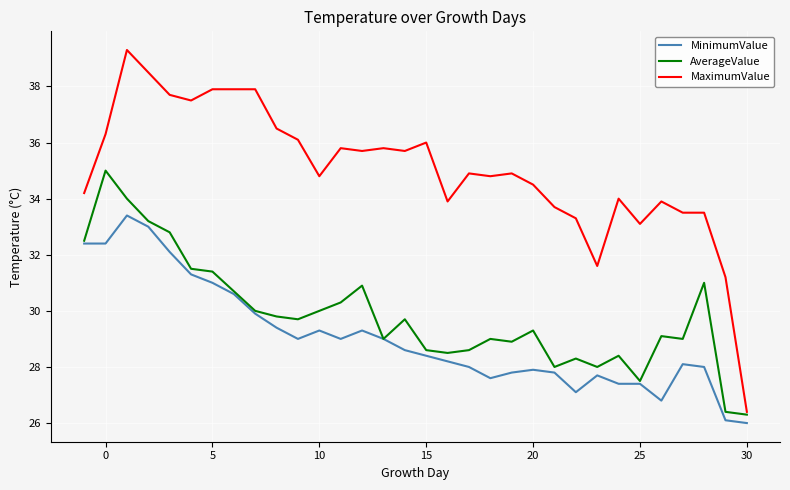

Which series has the largest total across all categories?

MaximumValue